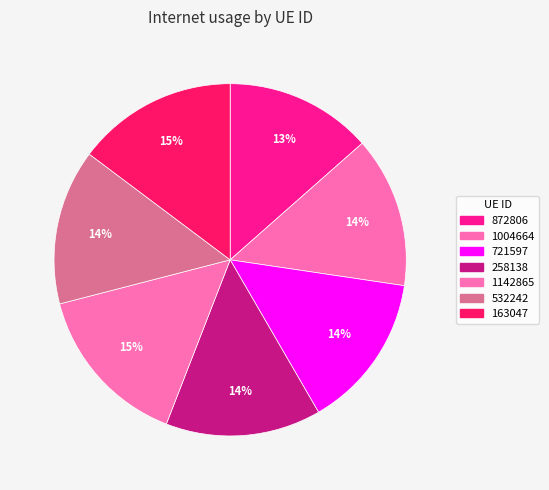

To the nearest percent, what is the combined percentage of 872806 and 1142865?

29%